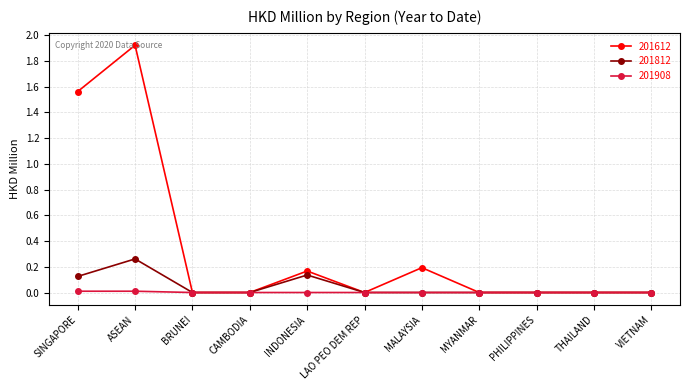

How many data points does each series have?

11